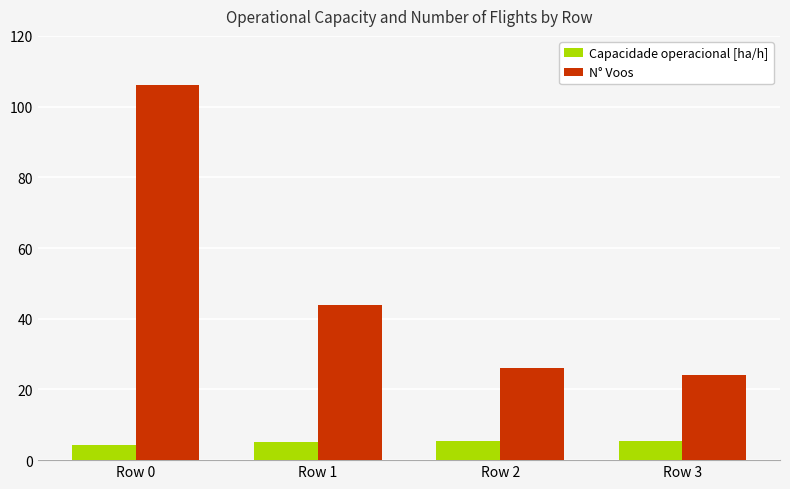

Does the chart contain any negative values?

No